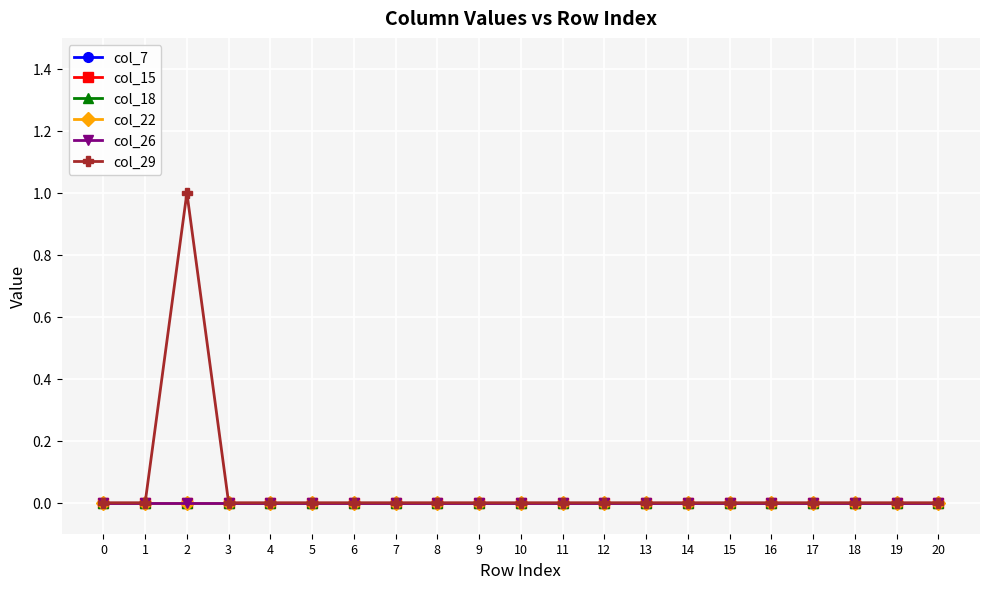

Does the chart have visible grid lines?

Yes